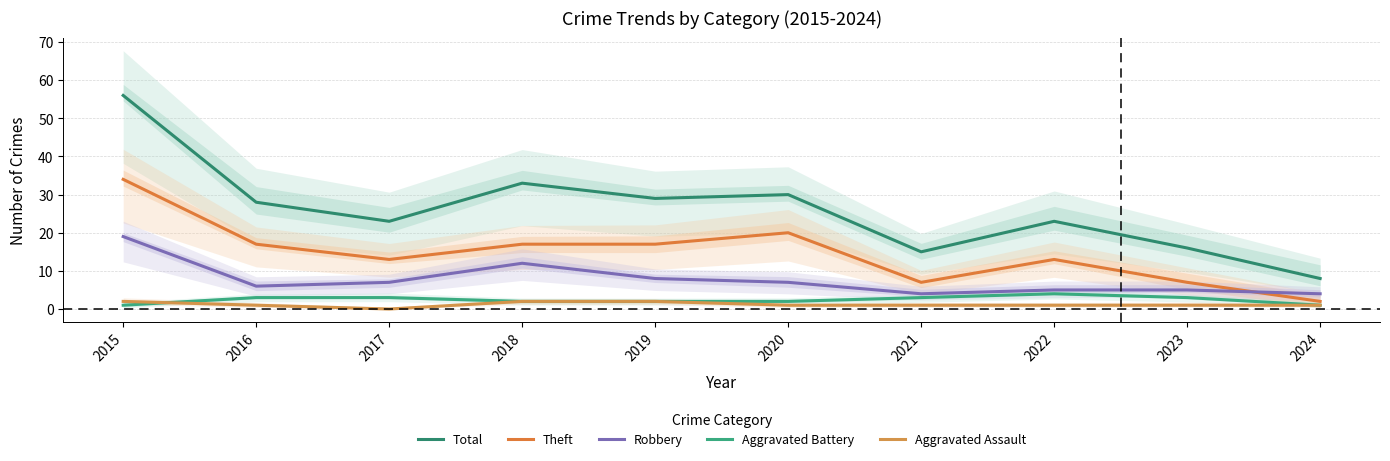

What is the total value across all series at 2021?

30